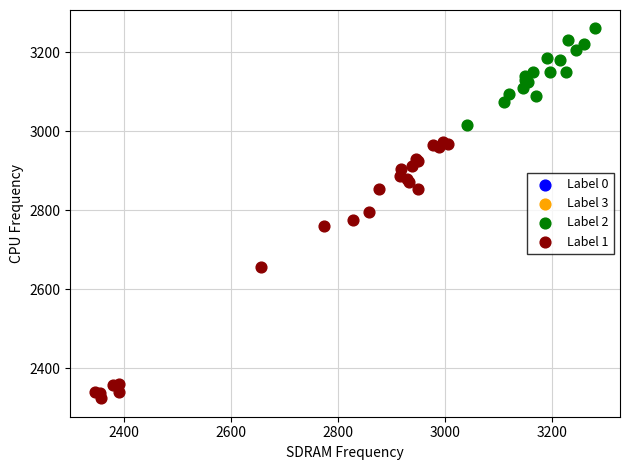

Which series reaches the maximum Y coordinate?

Label 2